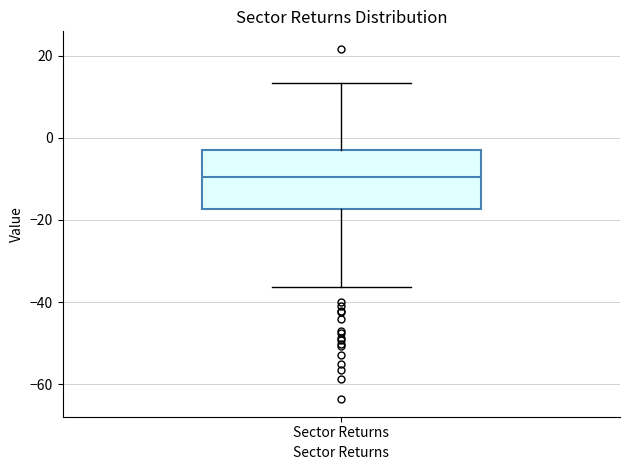

Transcribe this box plot: give where the median line is, the range the box spans, and where the two whiskers end, as read against the y-axis. The values are not printed on the chart, so give them approximately, as read against the axis.

median -10, box -18 to -4, whiskers -36 to 14